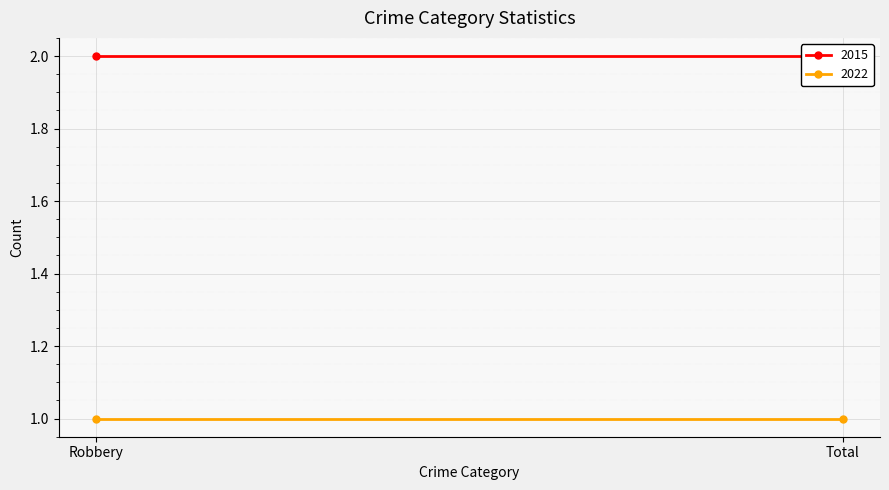

Reading right to left, what are all the values shown in this chart?

2015: Total=2	Robbery=2
2022: Total=1	Robbery=1